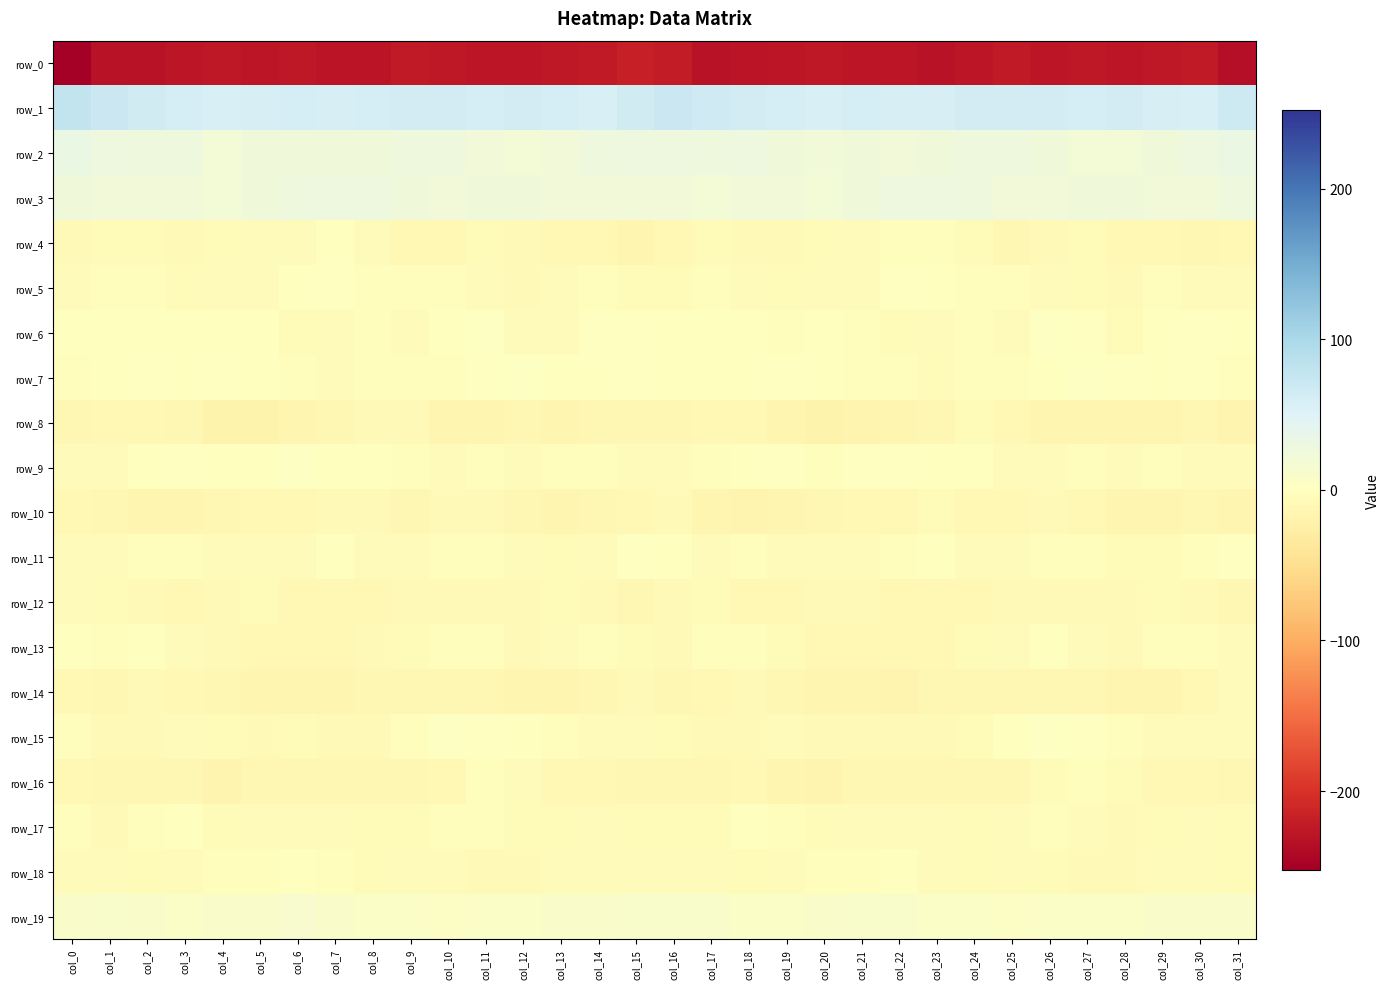

The value of row_11 at col_17 is -7.0. True or false?

False